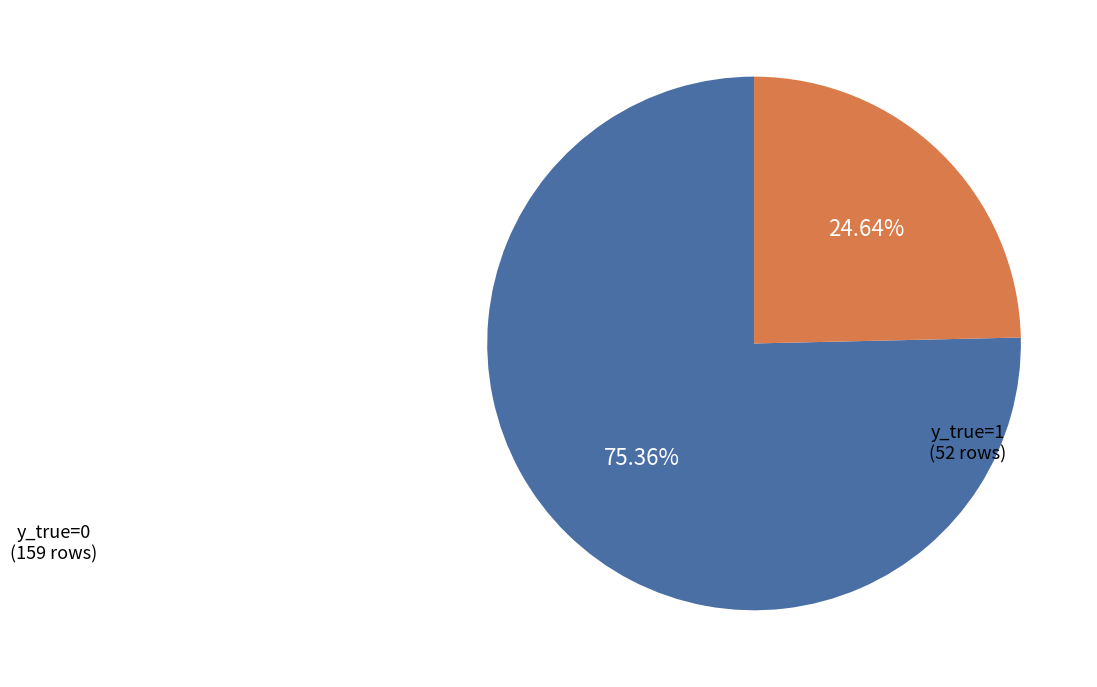

Is there any slice that represents more than half of the pie?

Yes